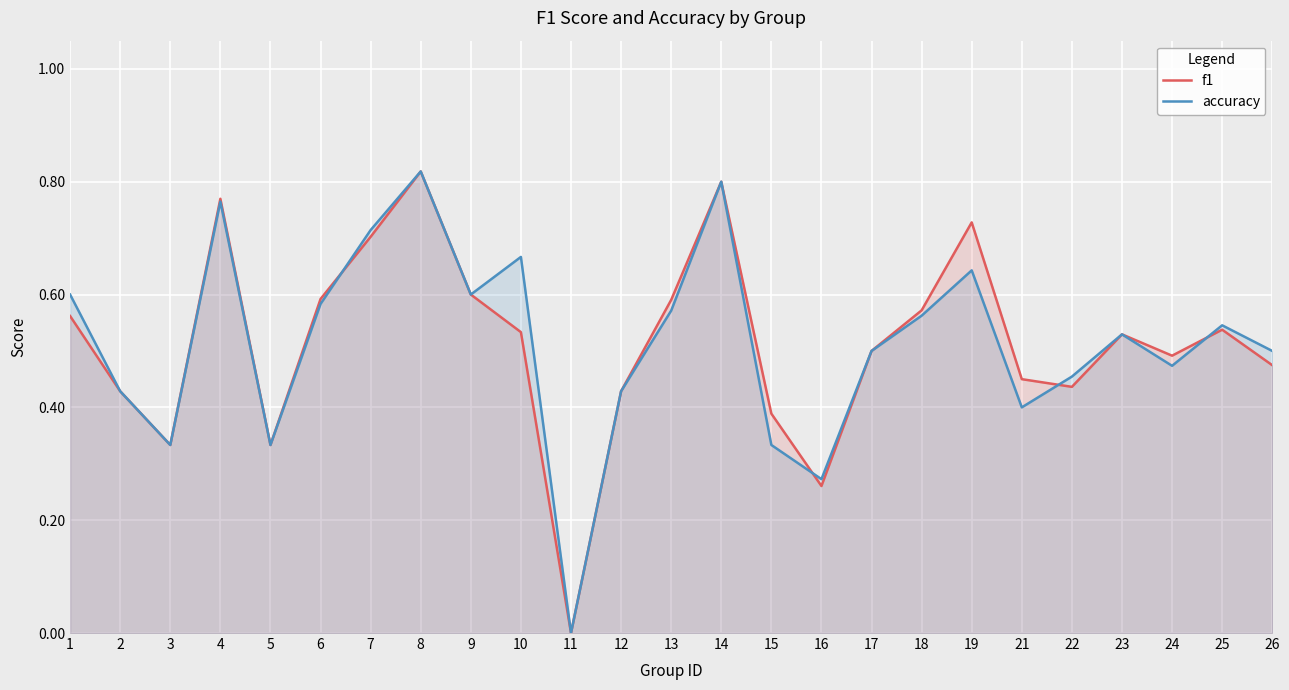

What is the average value of the accuracy series?

0.5